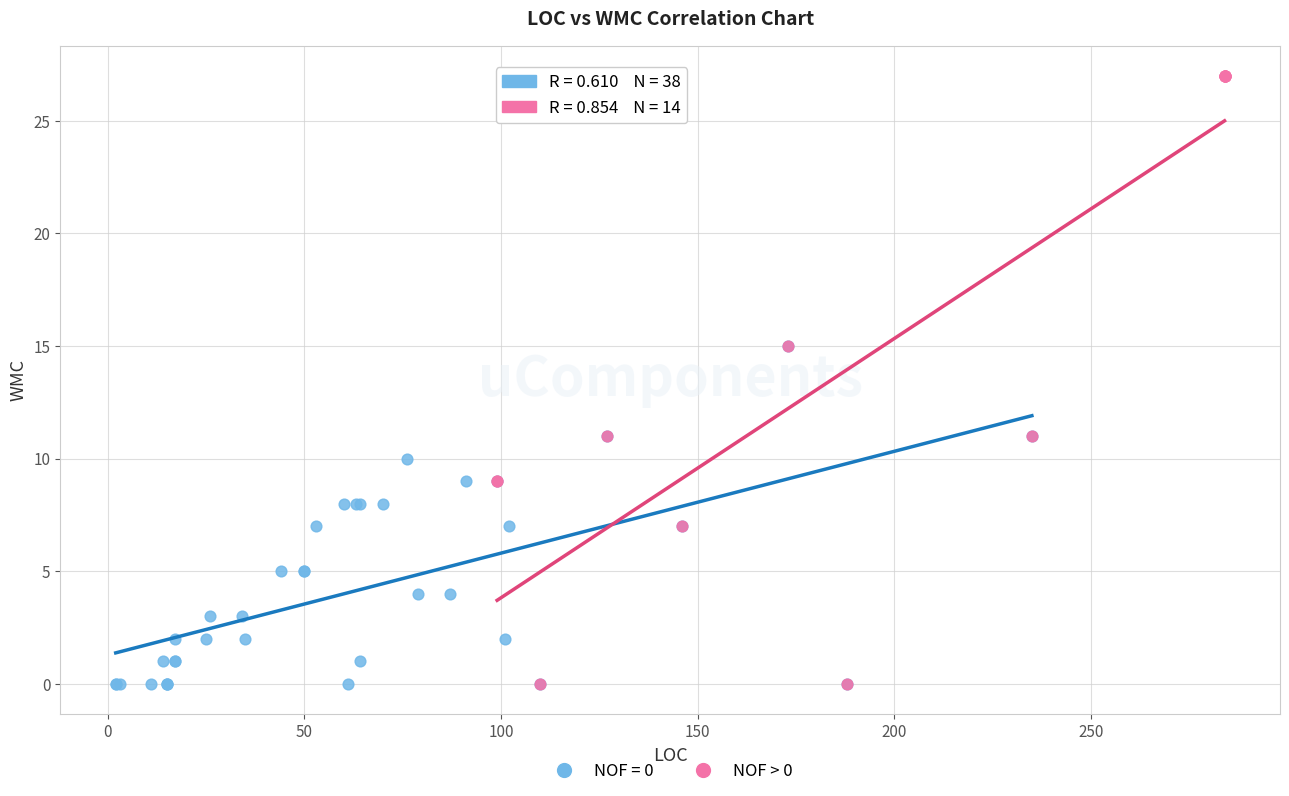

Which series contains the highest Y value?

NOF > 0